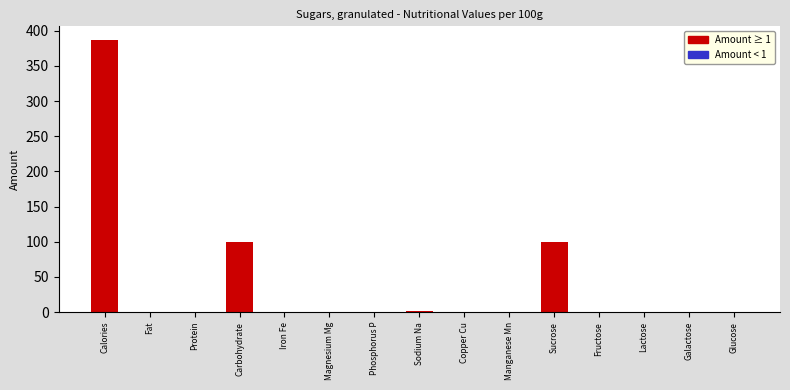

What is the sum of the values at Fructose and Sucrose?

99.8